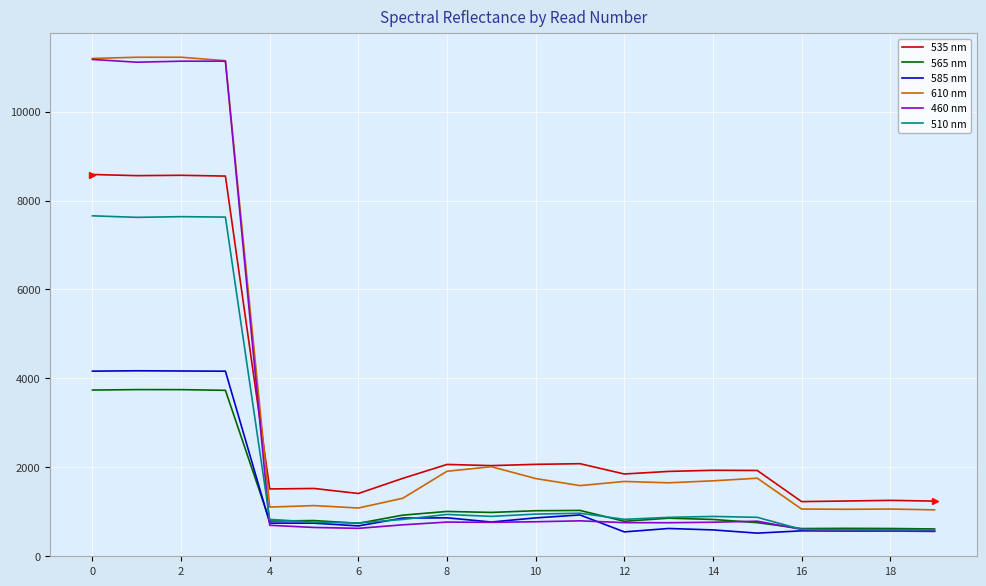

Which series has the widest spread of values?

460 nm